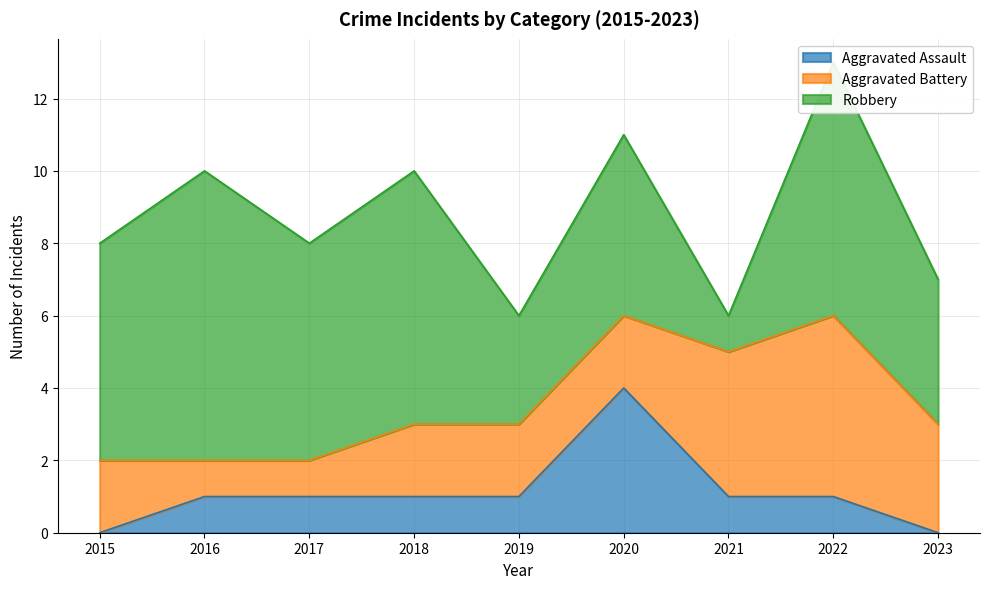

Reading right to left, extract all data points from this chart.

Aggravated Assault: 0	1	1	4	1	1	1	1	0
Aggravated Battery: 3	5	4	2	2	2	1	1	2
Robbery: 4	7	1	5	3	7	6	8	6